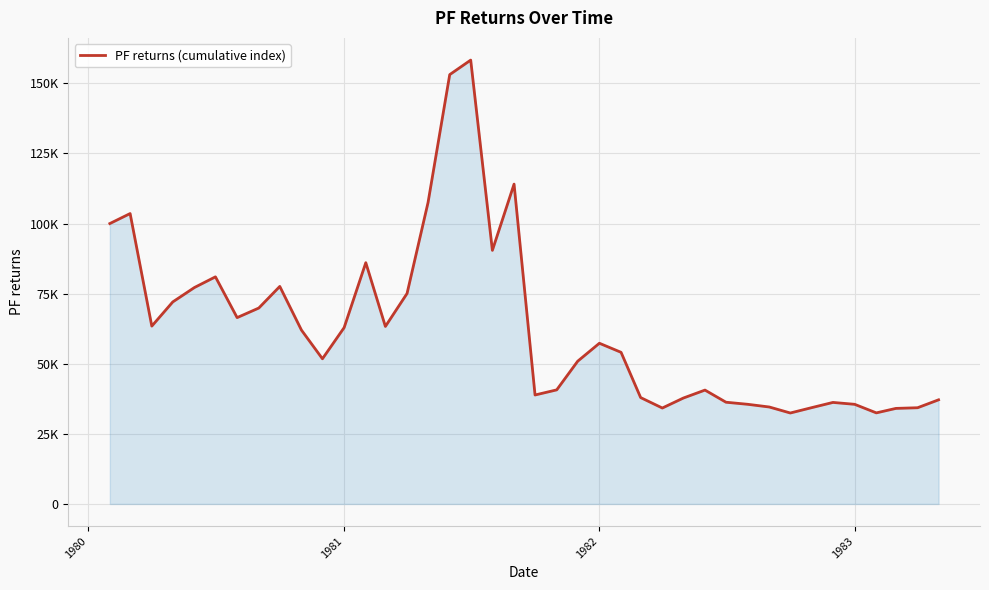

What is the maximum value shown in the chart?

158296.3